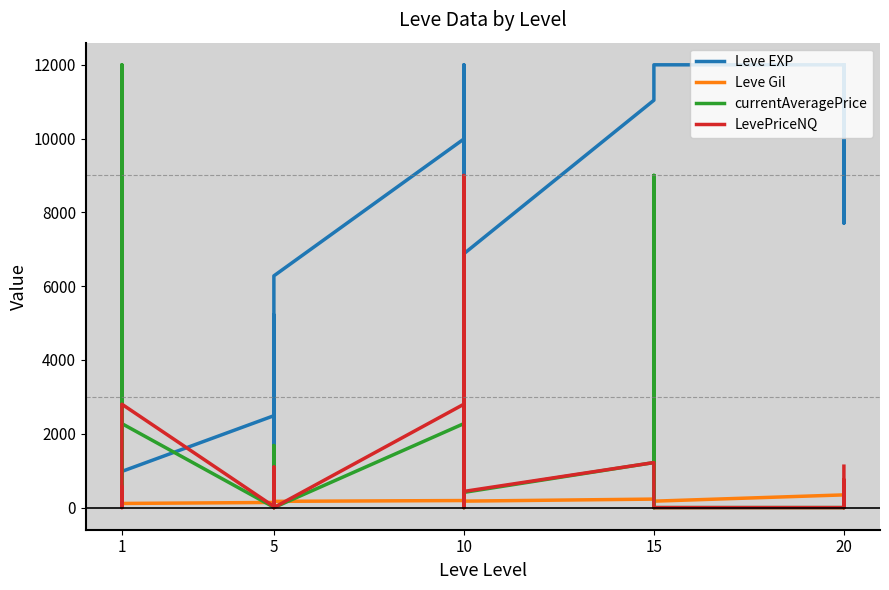

What is the value of the Leve Gil point at the 18th from the left?

191